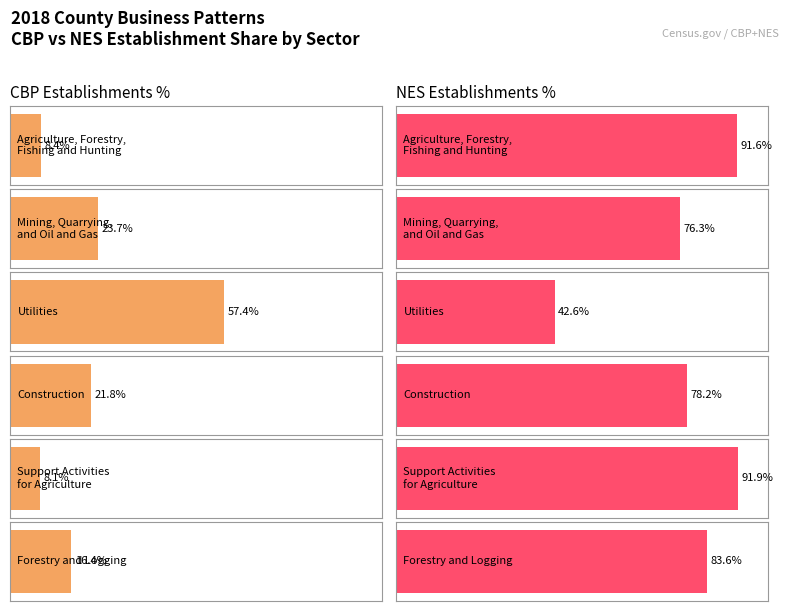

How many data points does each series have?

6